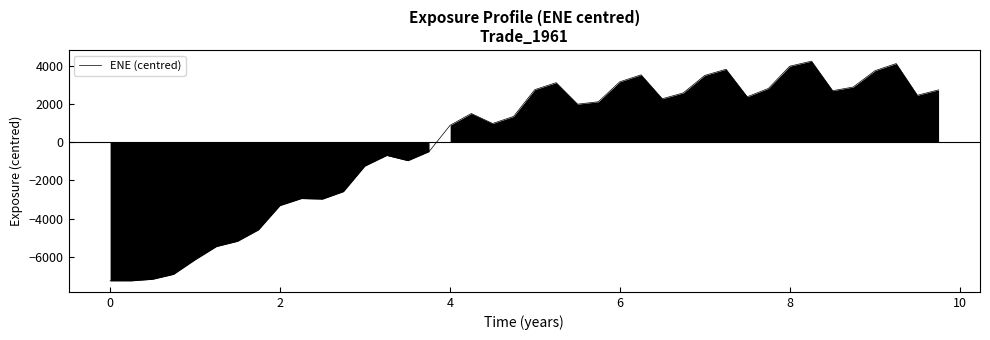

What is the minimum value shown in the chart?

-7257.1